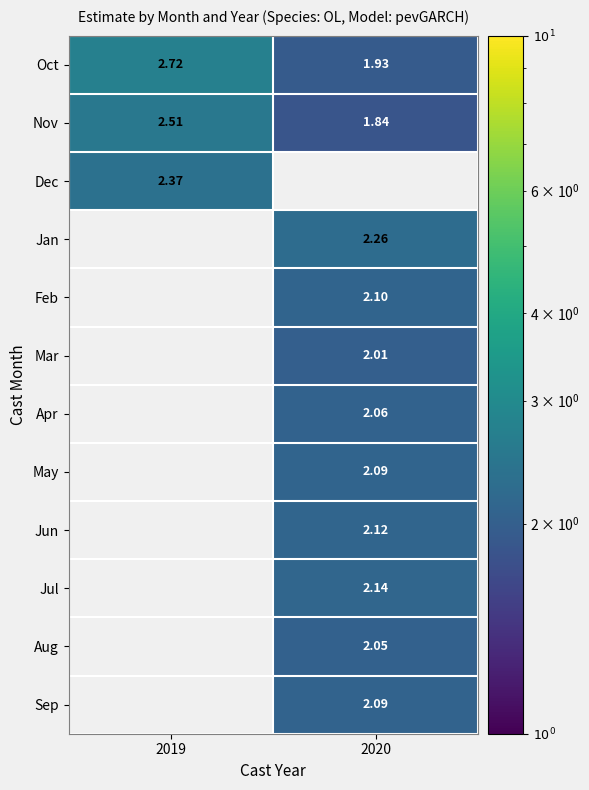

Where does the Sep series first go above 2?

2020